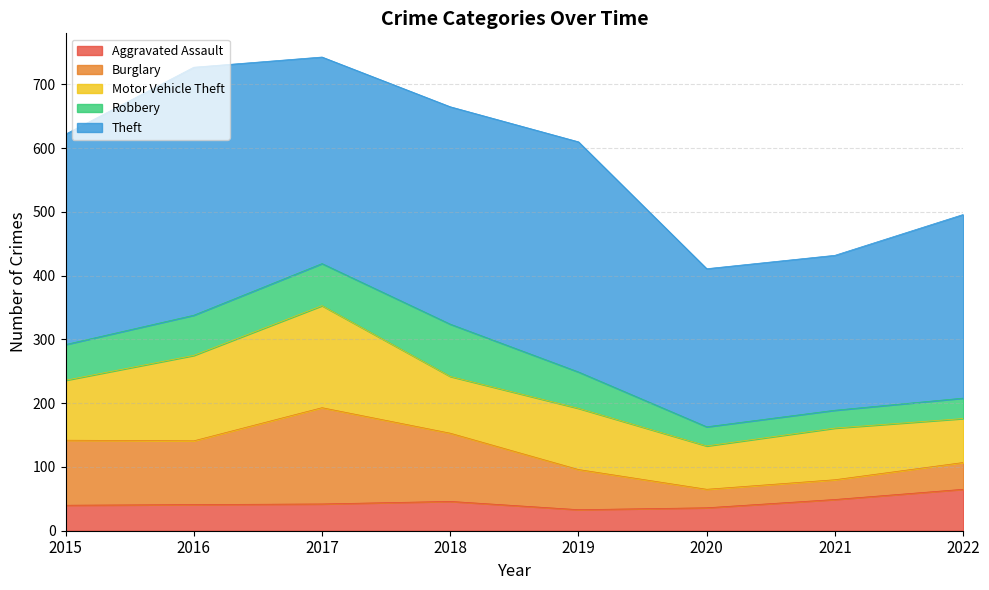

What is the sum of the Aggravated Assault values at 2020 and 2022?

101